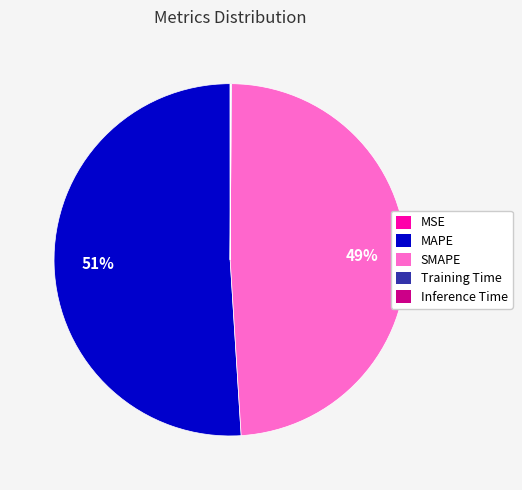

What is the ratio of the value at SMAPE to the value at MAPE?

1.0